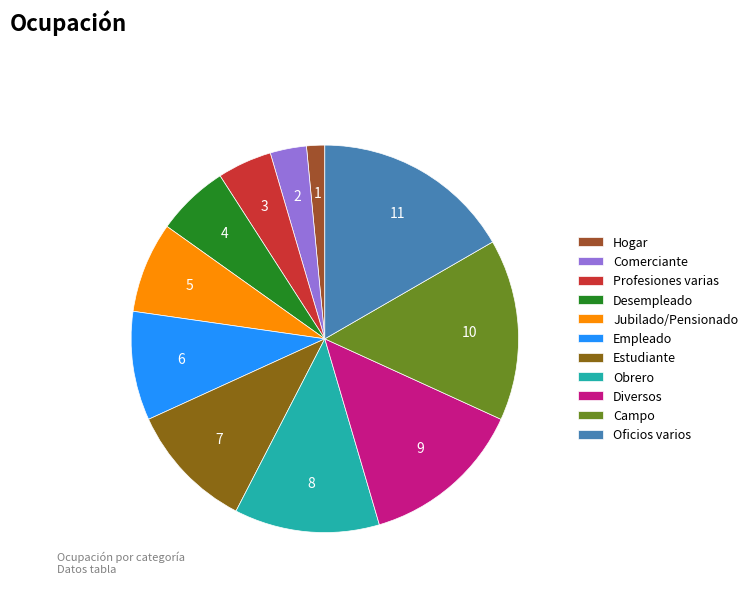

What is the smallest slice in the pie chart?

Hogar